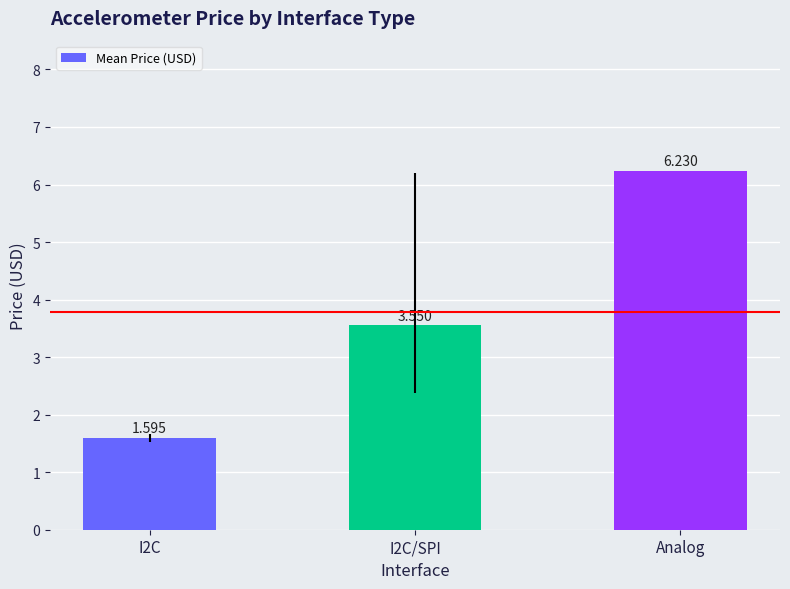

Are the bars grouped side by side (vs. stacked)?

No